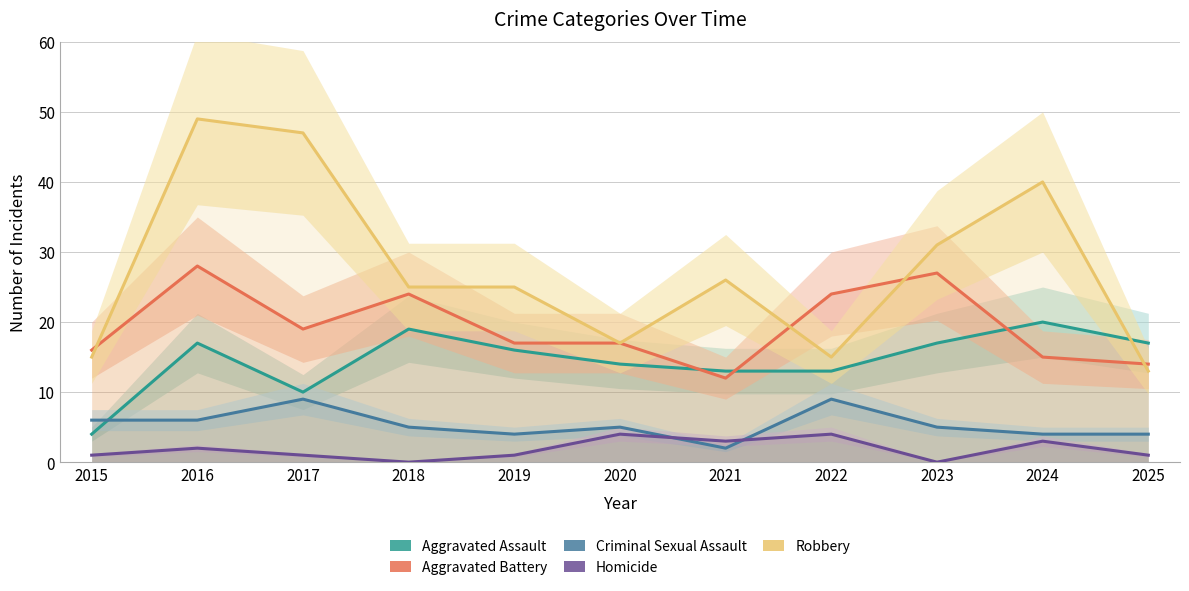

Which has a higher value, 2019 or 2015?

2019